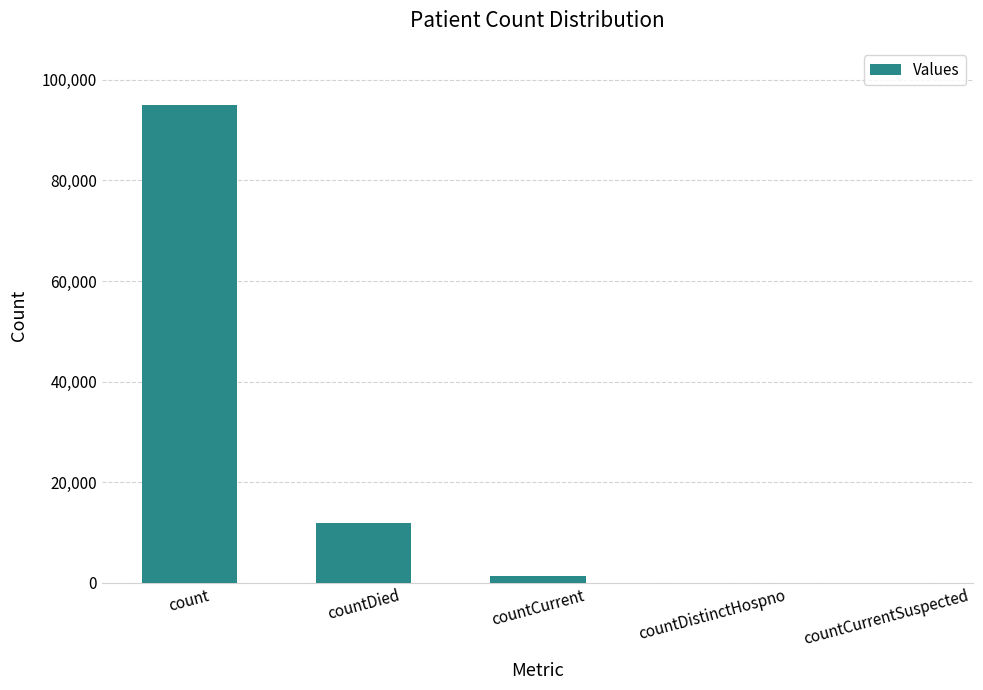

What is the sum of all values?

108222